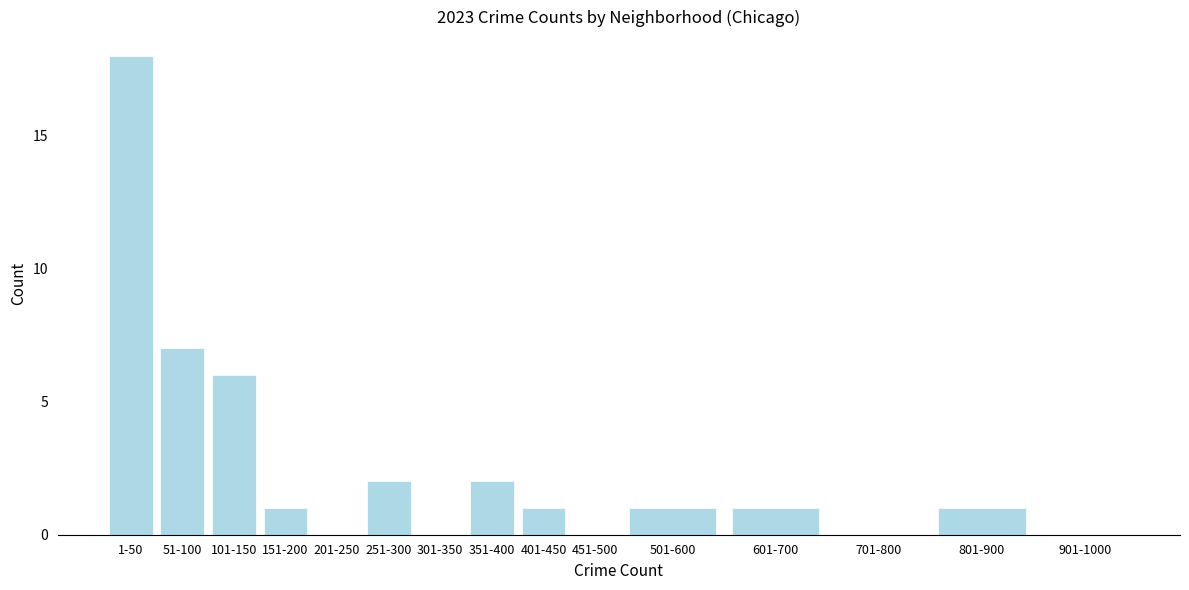

Reading left to right, transcribe all the data shown in this chart.

1-50=18	51-100=7	101-150=6	151-200=1	201-250=0	251-300=2	301-350=0	351-400=2	401-450=1	451-500=0	501-600=1	601-700=1	701-800=0	801-900=1	901-1000=0